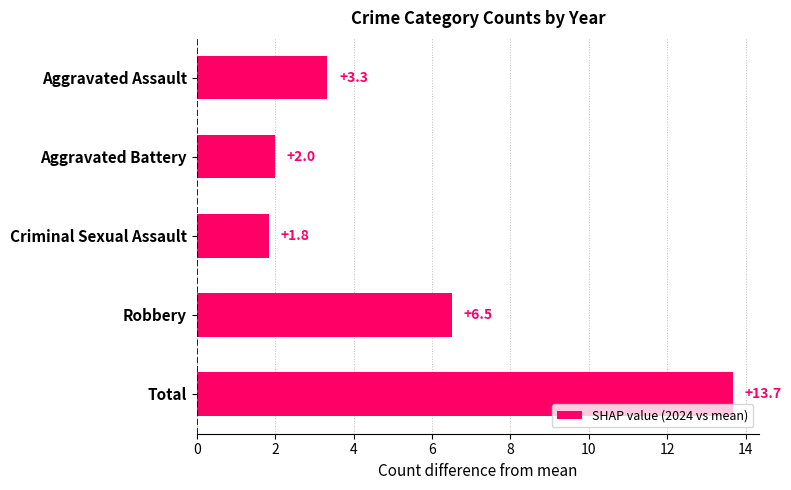

The chart shows a value of 21.5 at Total. True or false?

False